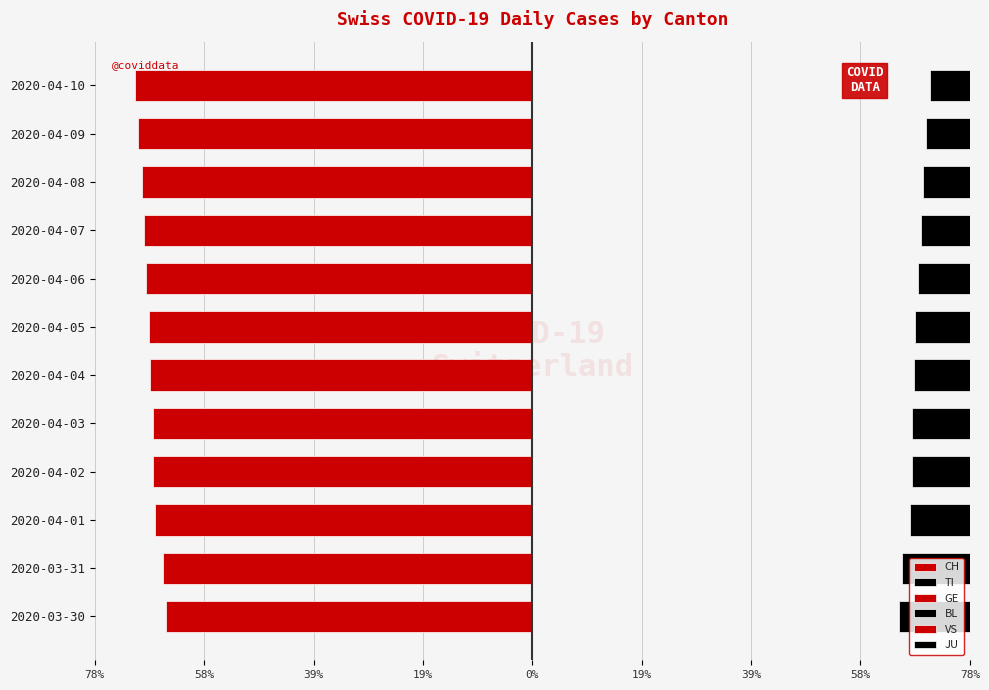

Is it true that CH equals -26.0 at 2020-04-05?

False